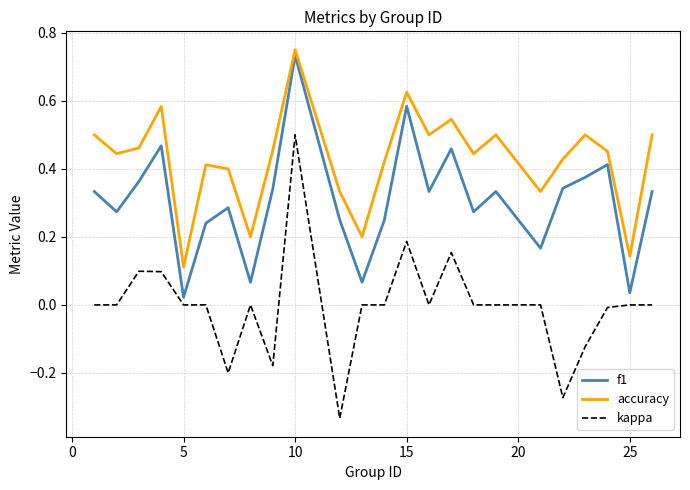

Which series has the largest total across all categories?

accuracy